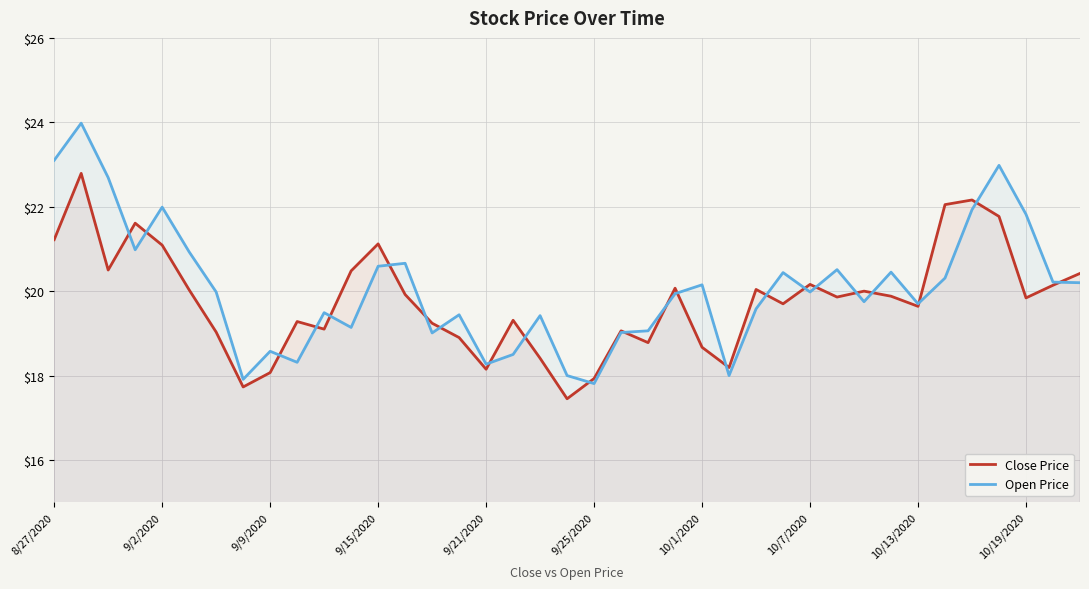

Which category has the lowest value in the Open Price series?

9/25/2020